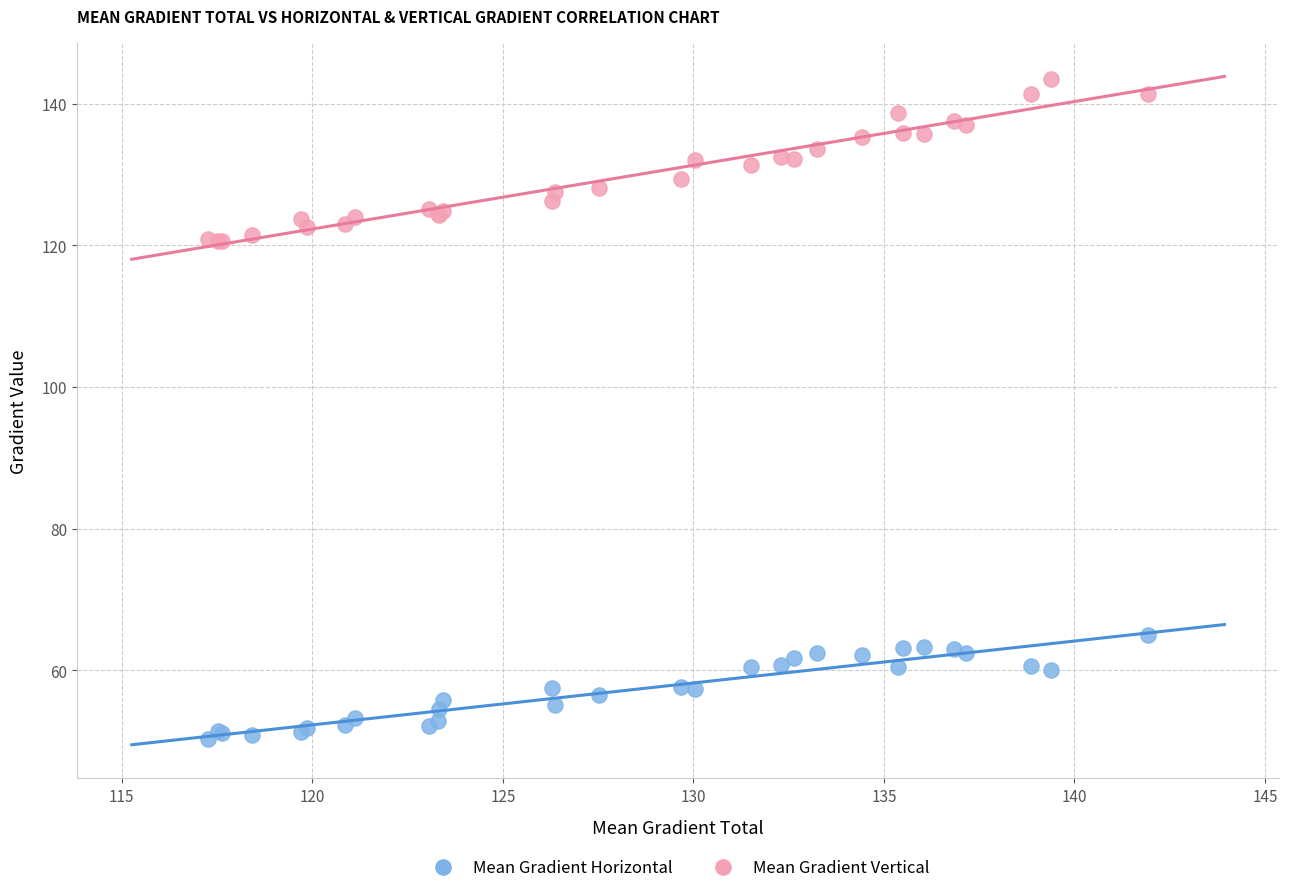

Which series reaches the minimum Y coordinate?

Mean Gradient Horizontal